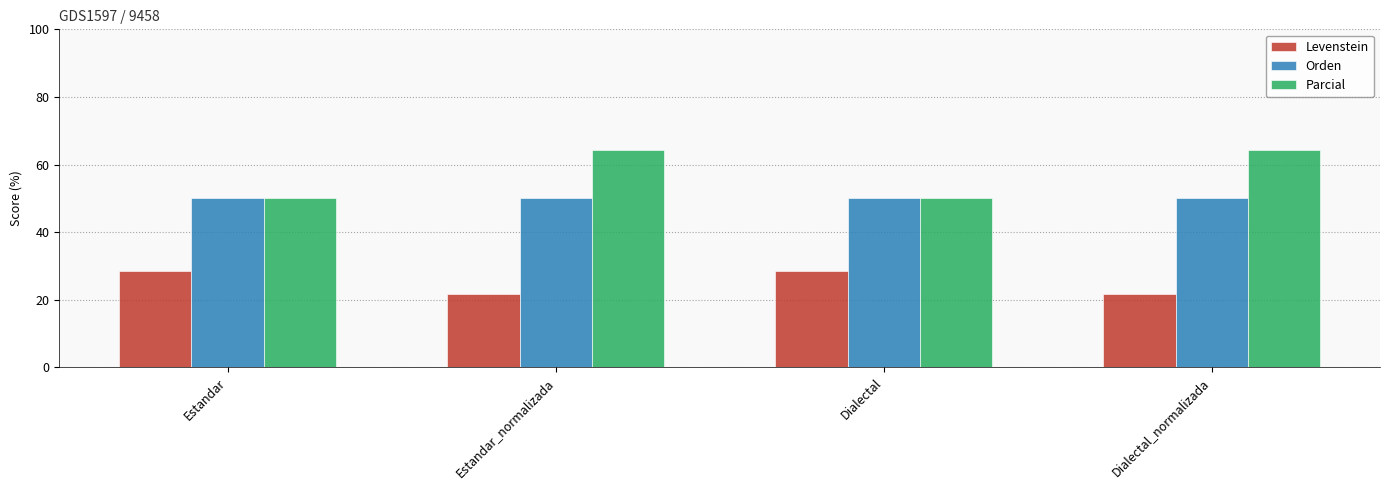

What is the label of the 1st bar from the right?

Dialectal_normalizada